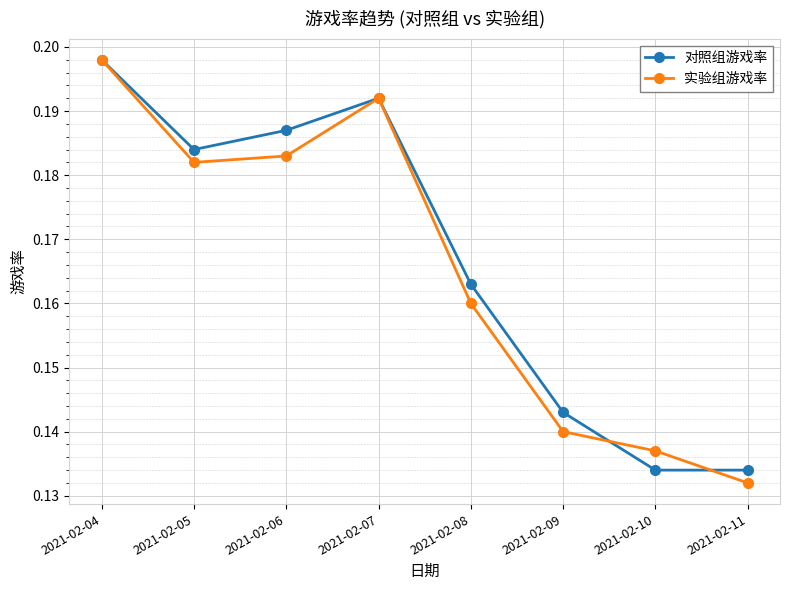

Count the 对照组游戏率 values in the range 0 to 1.

8